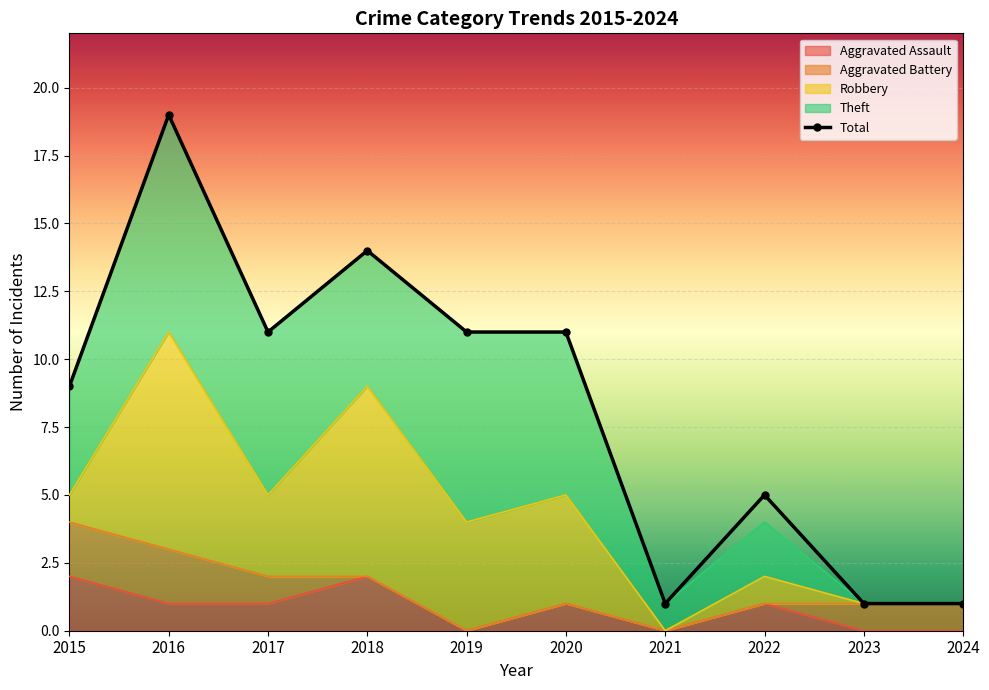

How many interior local valleys does the Theft series have?

2